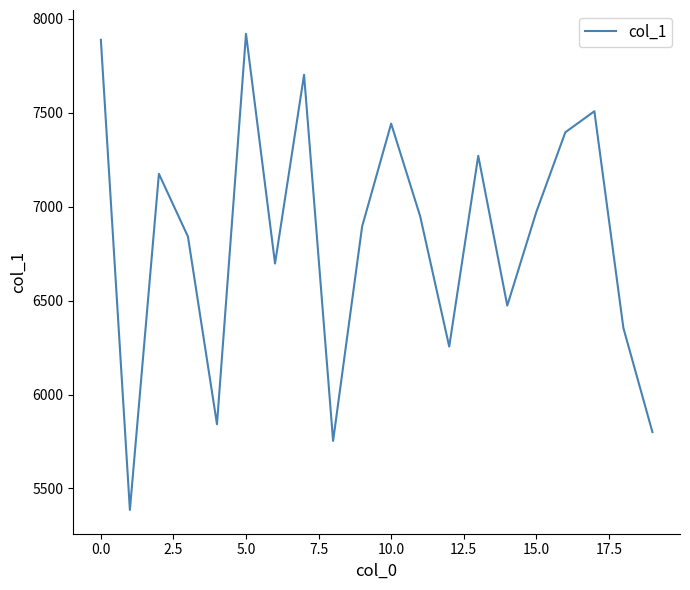

What is the smallest value displayed?

5386